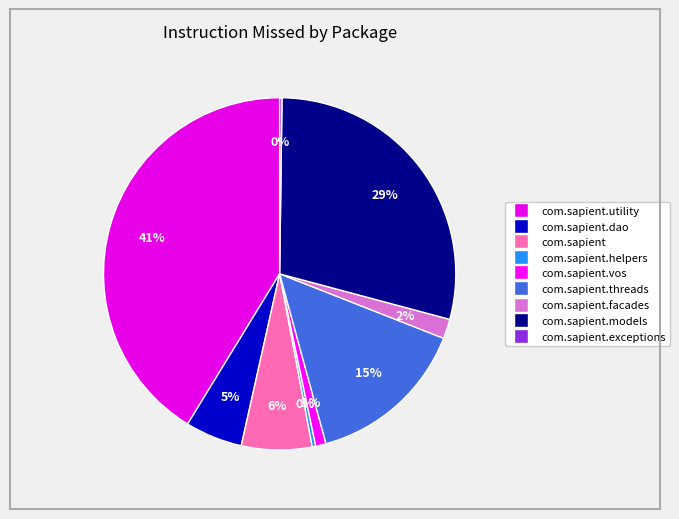

Rank the categories by value from highest to lowest.

com.sapient.utility, com.sapient.models, com.sapient.threads, com.sapient, com.sapient.dao, com.sapient.facades, com.sapient.vos, com.sapient.helpers, com.sapient.exceptions